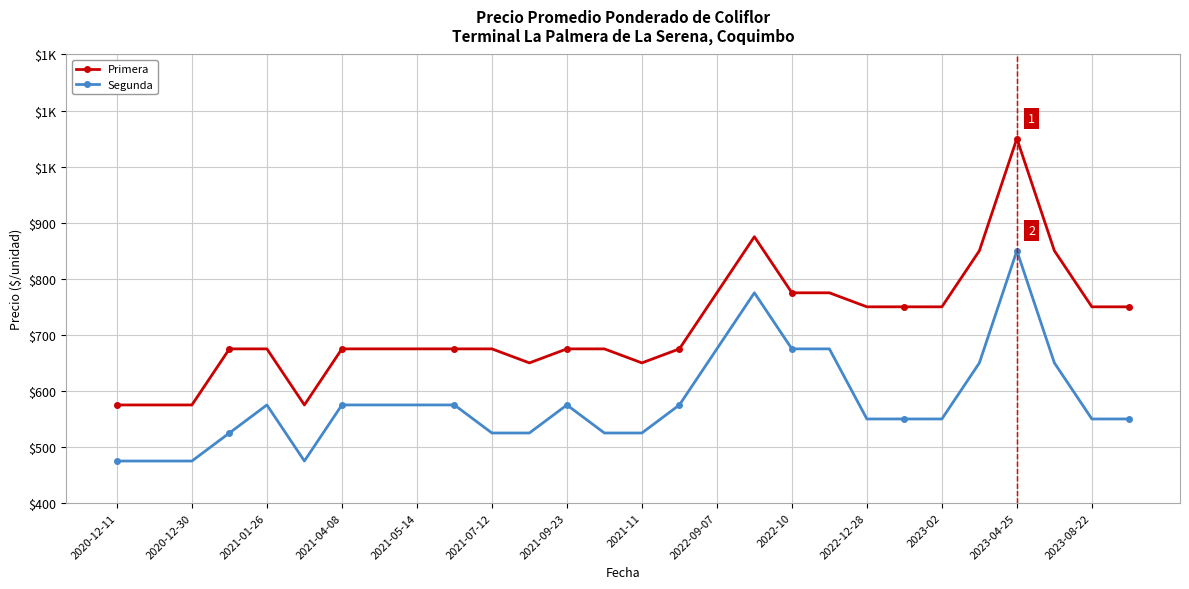

What is the minimum value for Segunda?

475